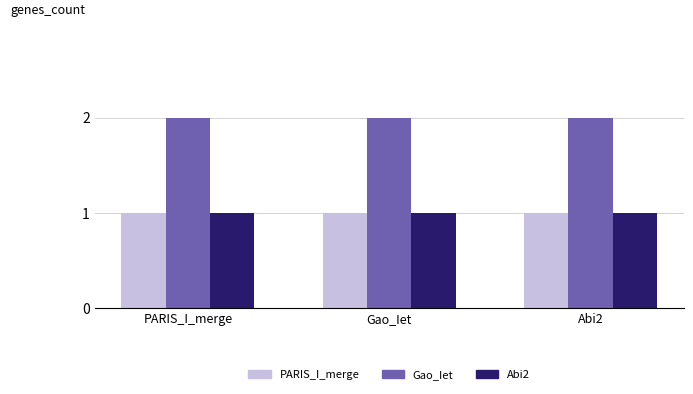

Reading left to right, transcribe all the data shown in this chart.

PARIS_I_merge: 1	1	1
Gao_Iet: 2	2	2
Abi2: 1	1	1